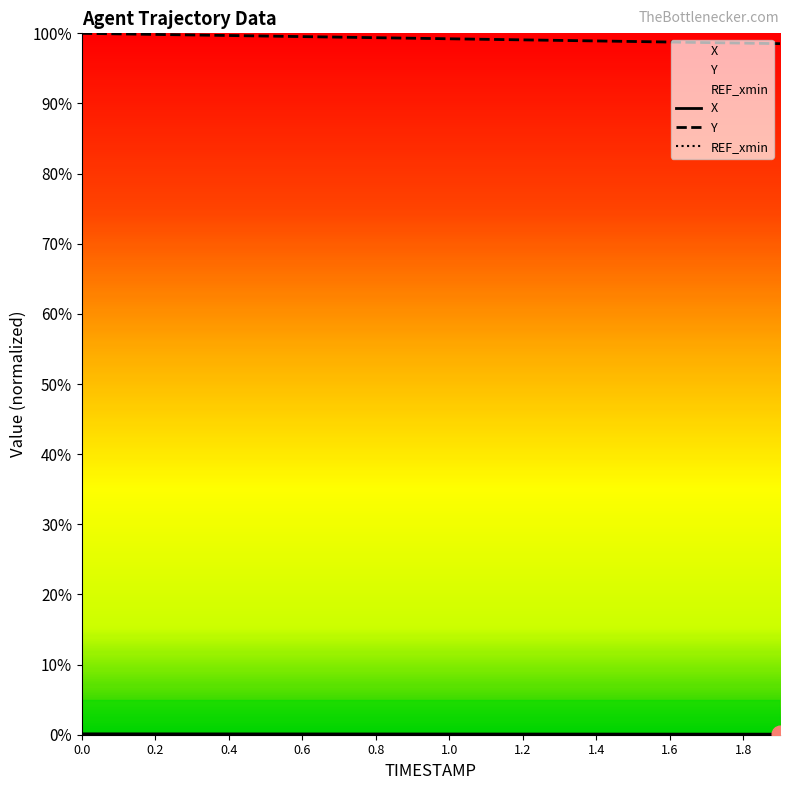

Rank the series by their average value, from lowest to highest.

X, Y